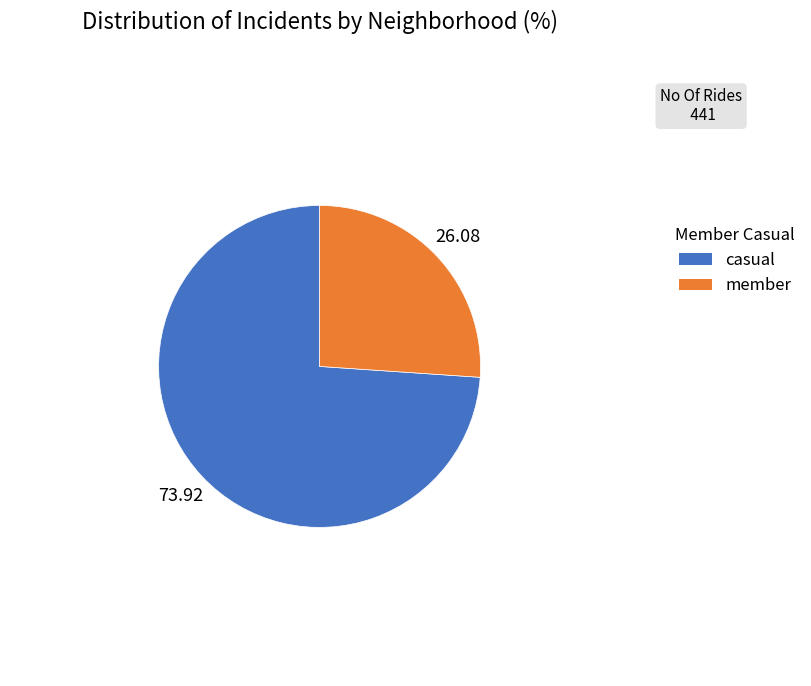

How many segments does this pie chart have?

2